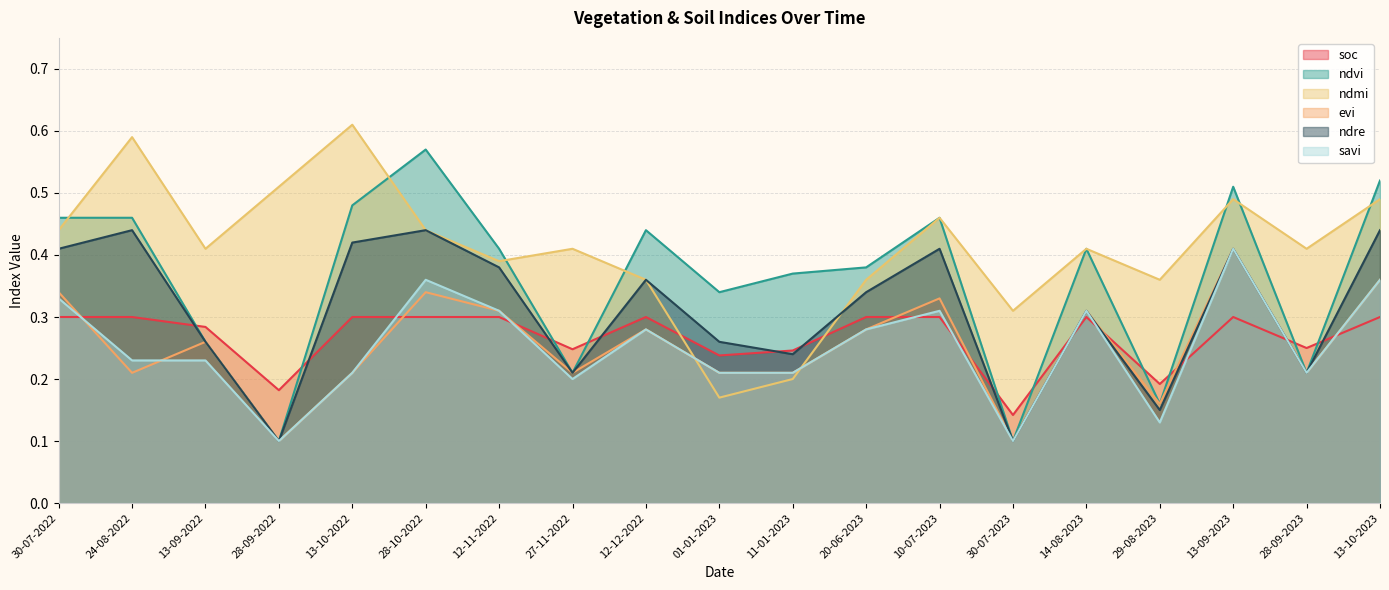

Rank the series by their maximum value, from highest to lowest.

ndmi, ndvi, ndre, evi, savi, soc